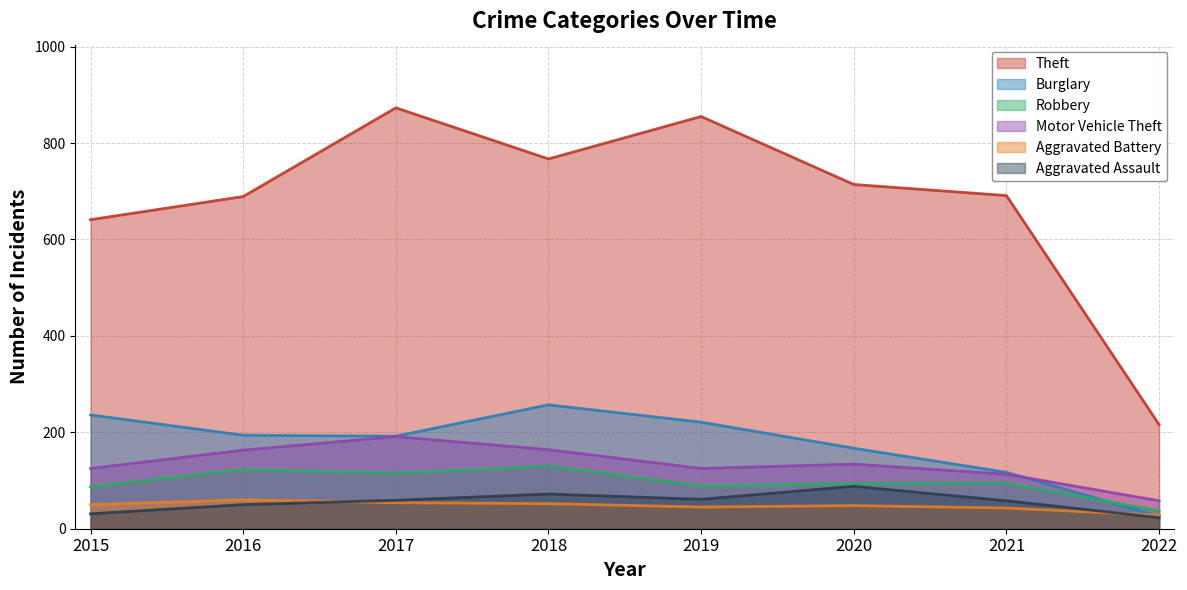

At which category does Aggravated Assault reach its first local valley?

2019